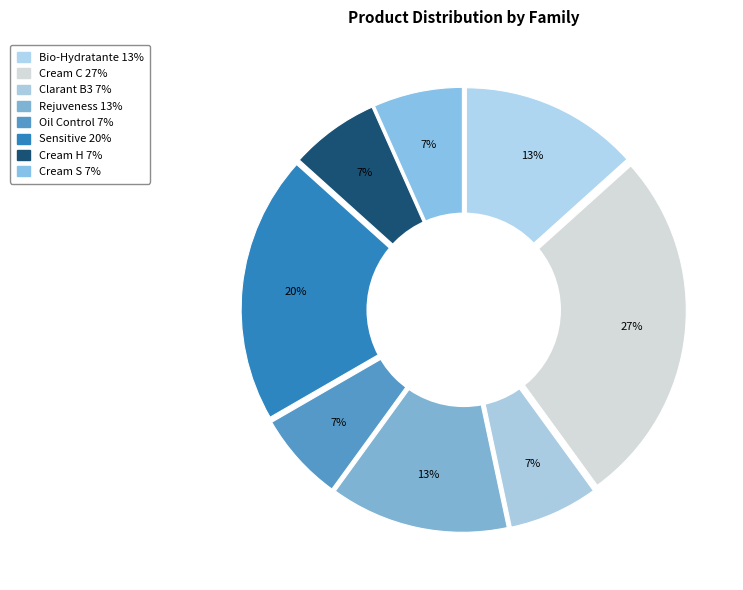

To the nearest percent, what is the difference between the largest and smallest slice percentages?

20%